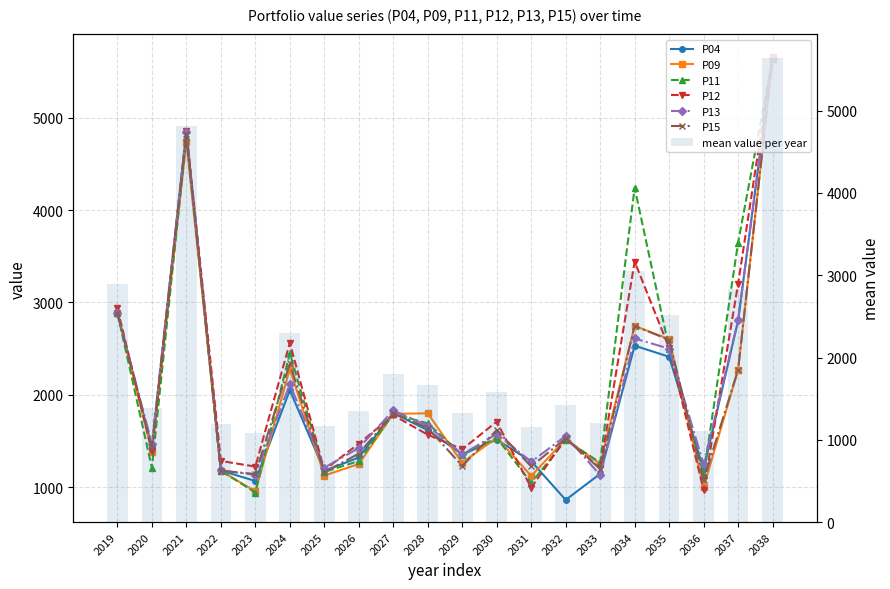

Rank the series at 2031 from highest to lowest value.

P04, P13, P15, P09, P11, P12